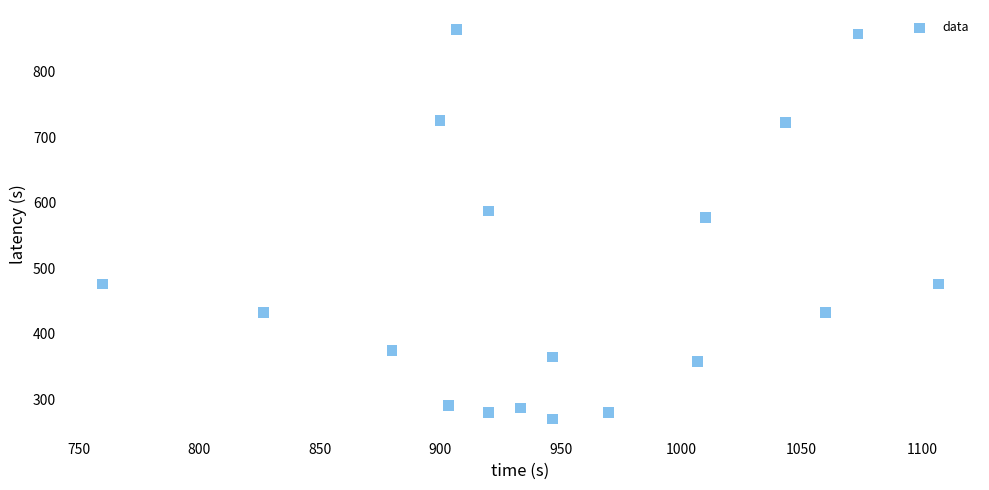

What Y value in the scatter plot is closest to 567?

577.1